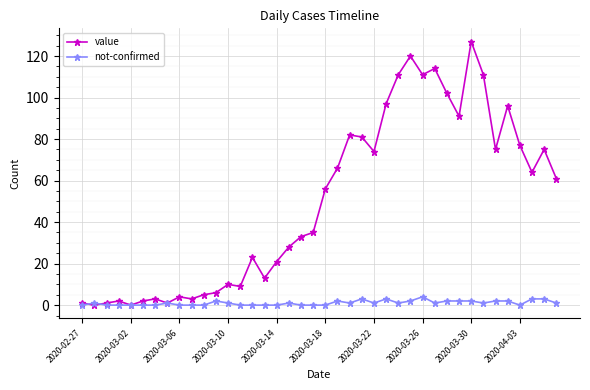

How many data points does each series have?

40